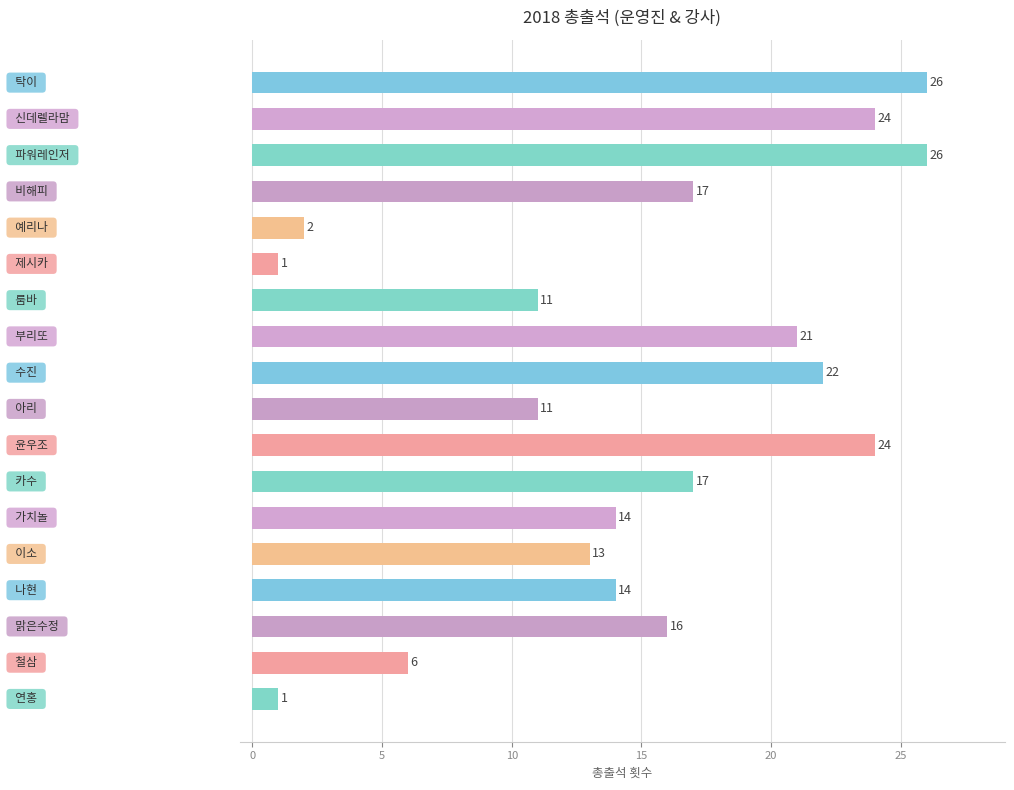

What is the difference between the second highest and minimum values?

25